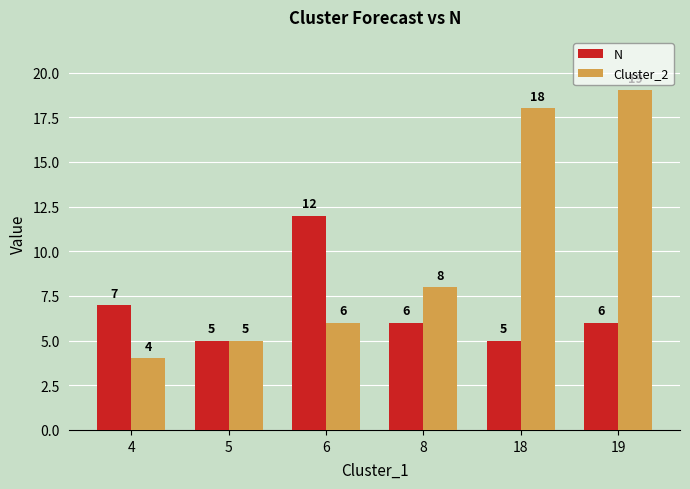

How many data points in N are less than 6?

2